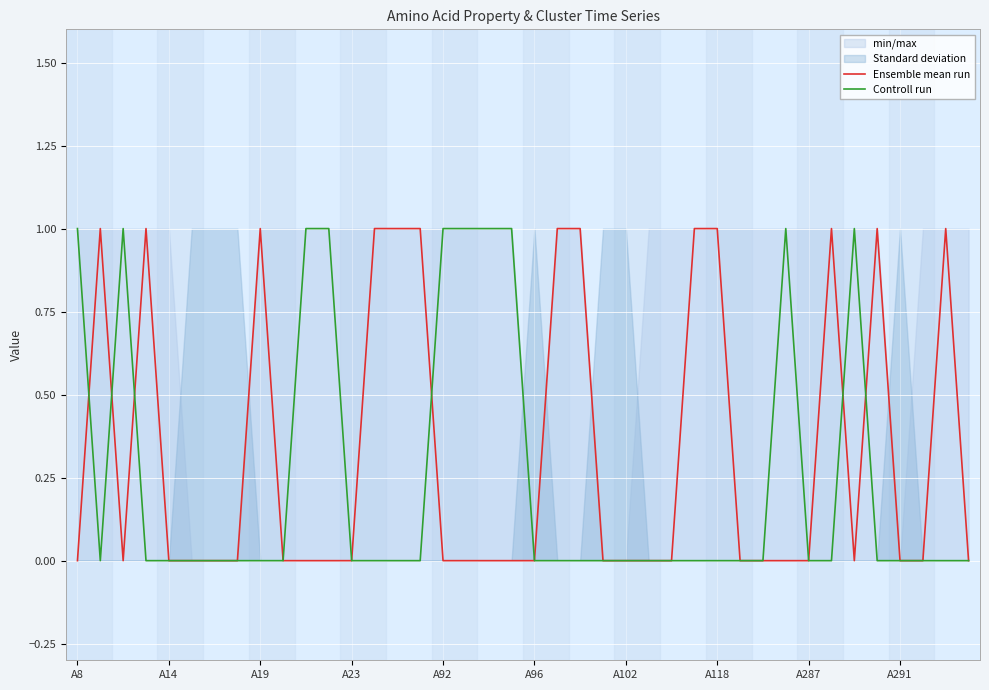

How many data points does each series have?

40